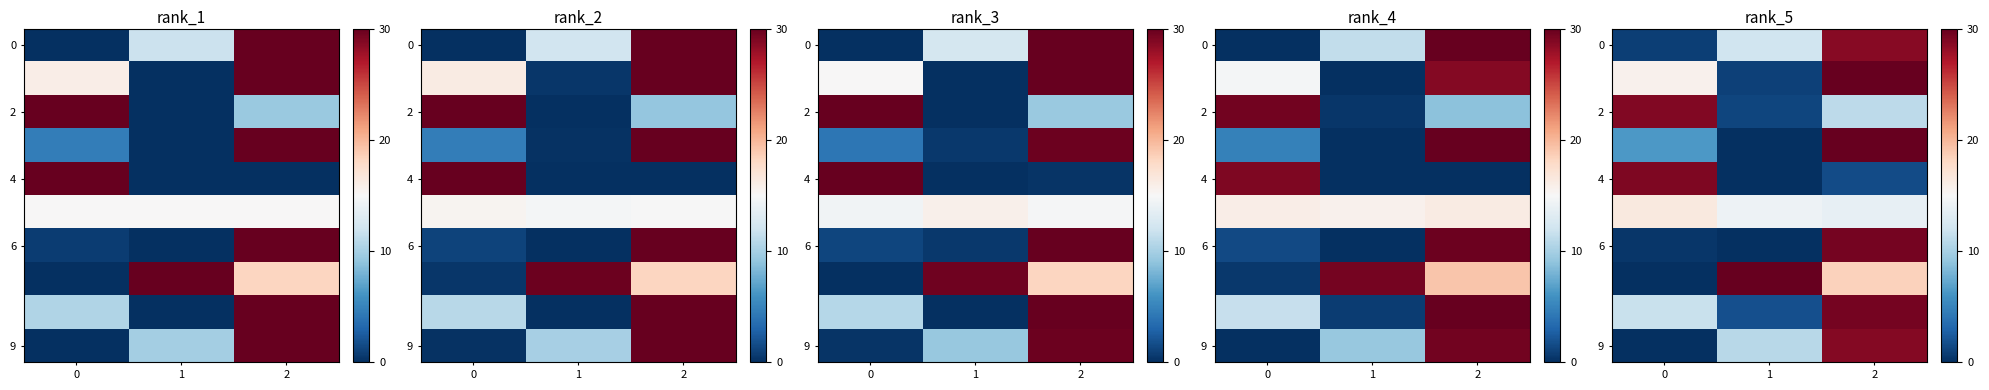

Reading left to right, extract all data points from this chart.

row_0: 0.8	12.1	28.6
row_1: 15.6	1.0	30.0
row_2: 28.9	1.3	11.0
row_3: 6.4	0.0	30.0
row_4: 29.0	0.0	1.6
row_5: 16.5	14.3	13.8
row_6: 0.4	0.0	29.3
row_7: 0.0	30.0	18.5
row_8: 11.7	1.8	29.4
row_9: 0.0	10.9	28.7